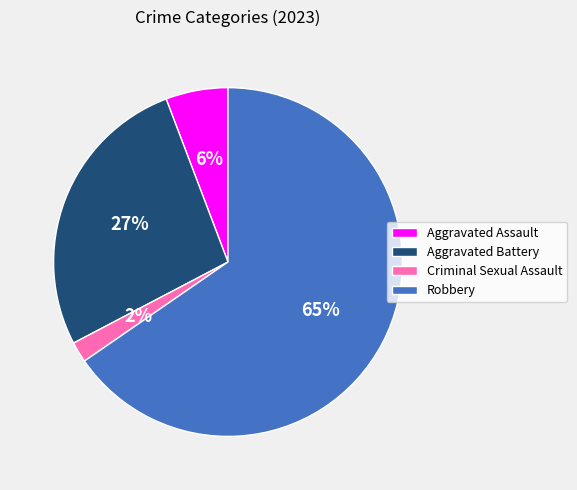

To the nearest percent, what is the combined percentage of Aggravated Battery and Aggravated Assault?

33%